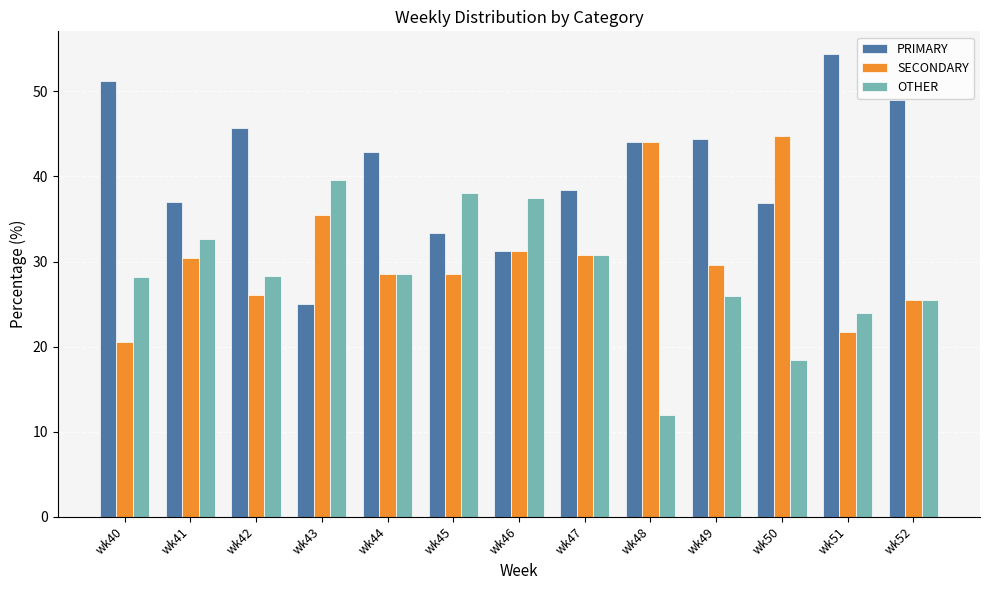

What is the difference between the maximum and minimum values in the PRIMARY series?

29.3